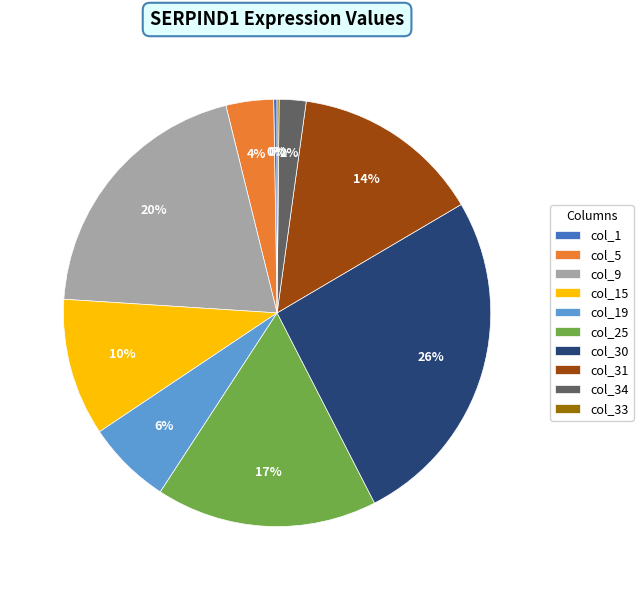

To the nearest percent, what percentage of the pie is col_34?

2%